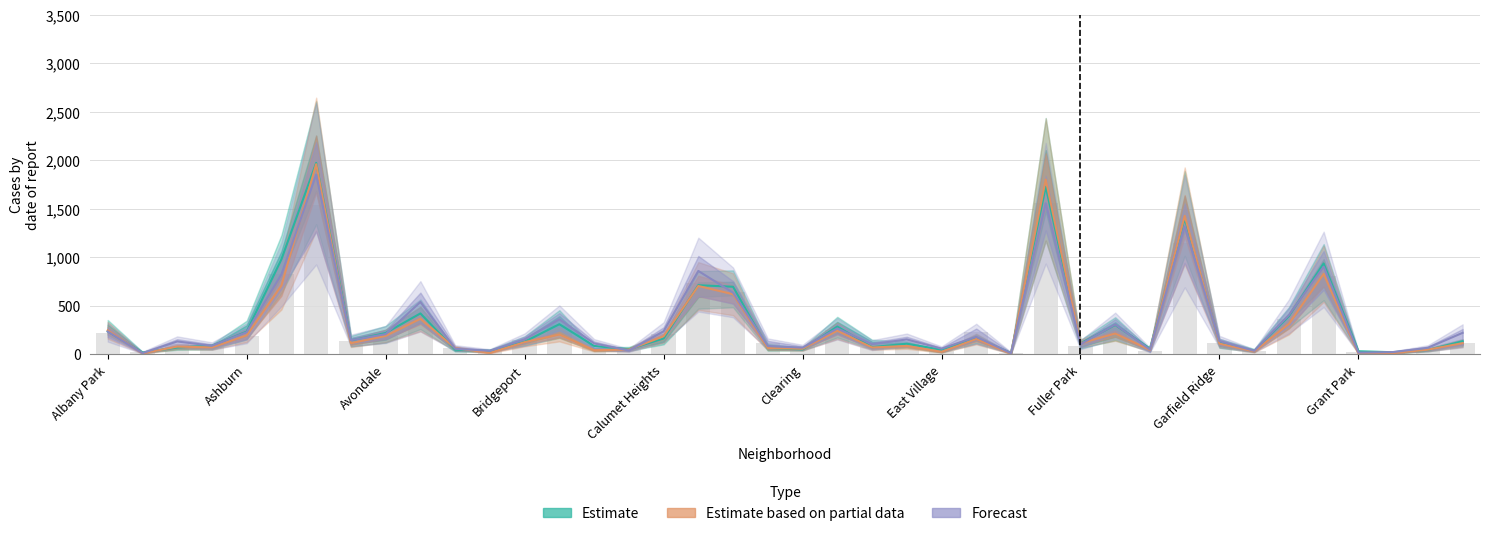

What is the difference between the highest and lowest values at East Village?

120